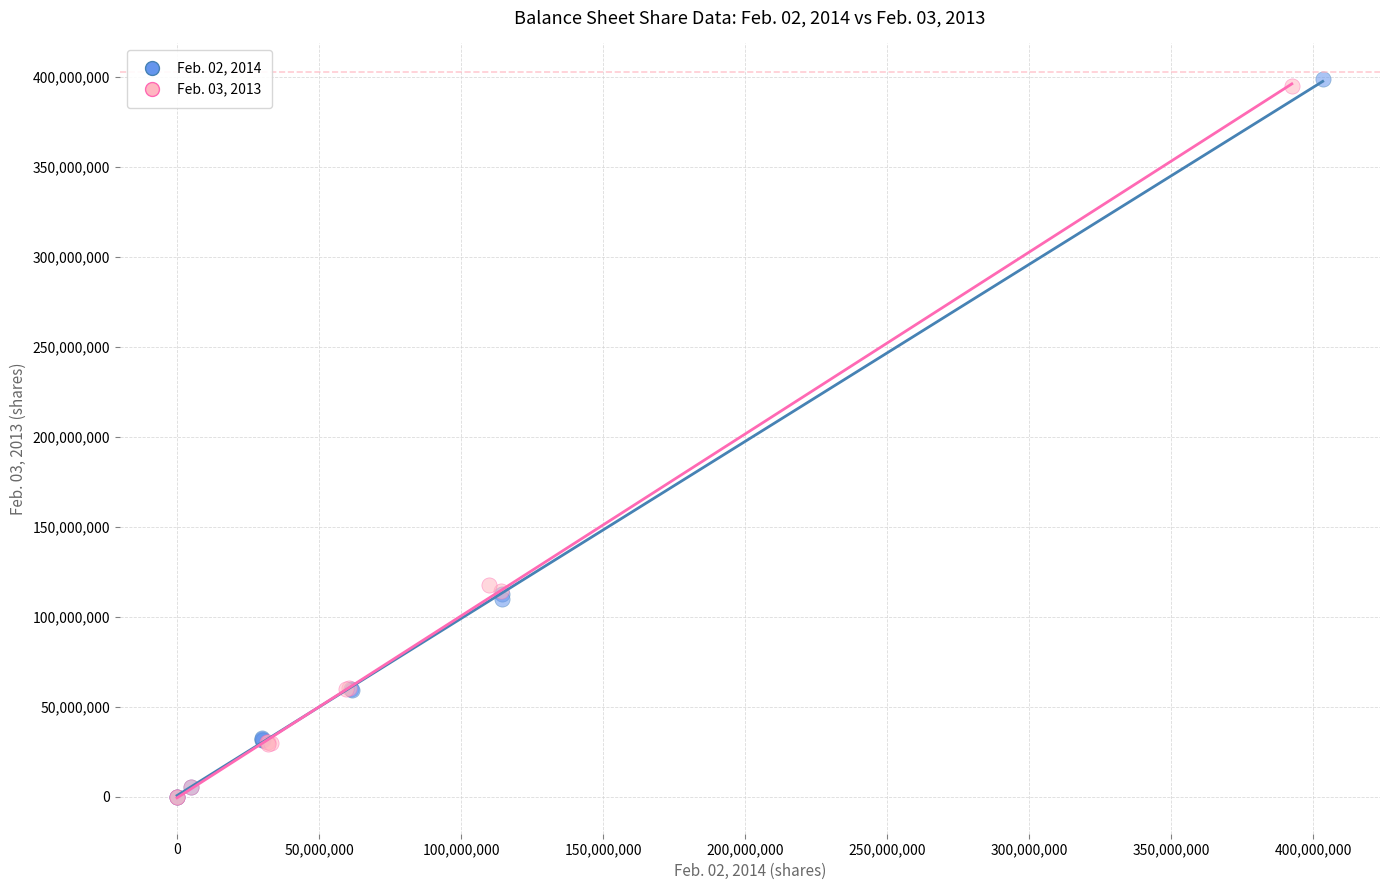

What are all the series names shown in the legend?

Feb. 02, 2014, Feb. 03, 2013